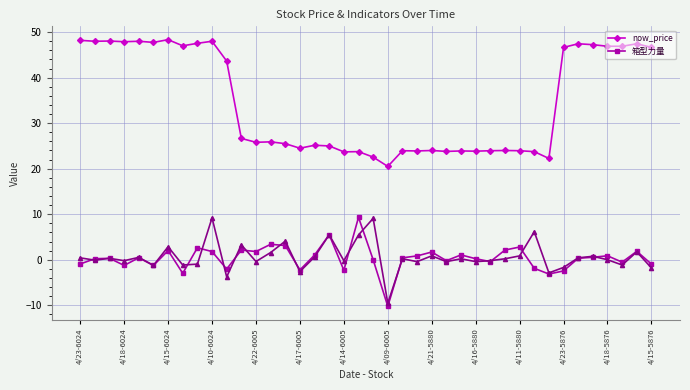

How many values in 箱型力量 are above zero?

24